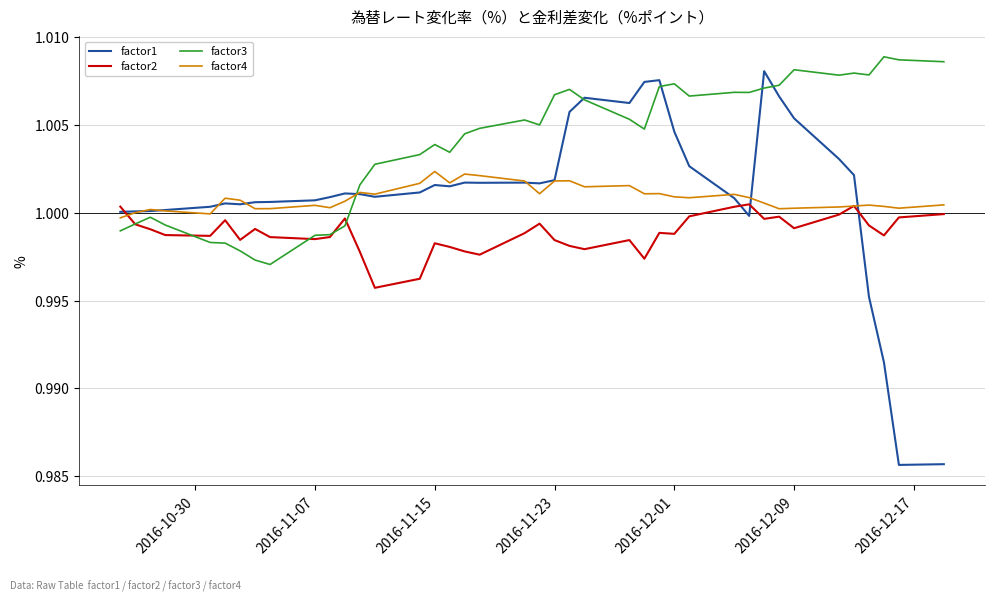

Which series has the widest spread of values?

factor1